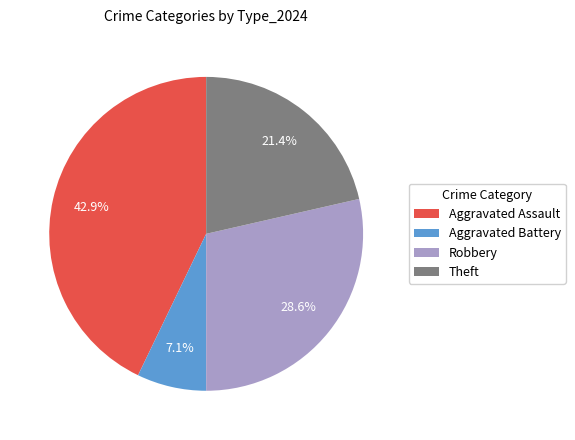

Combined, what portion of the pie is Aggravated Assault and Aggravated Battery?

50.0%